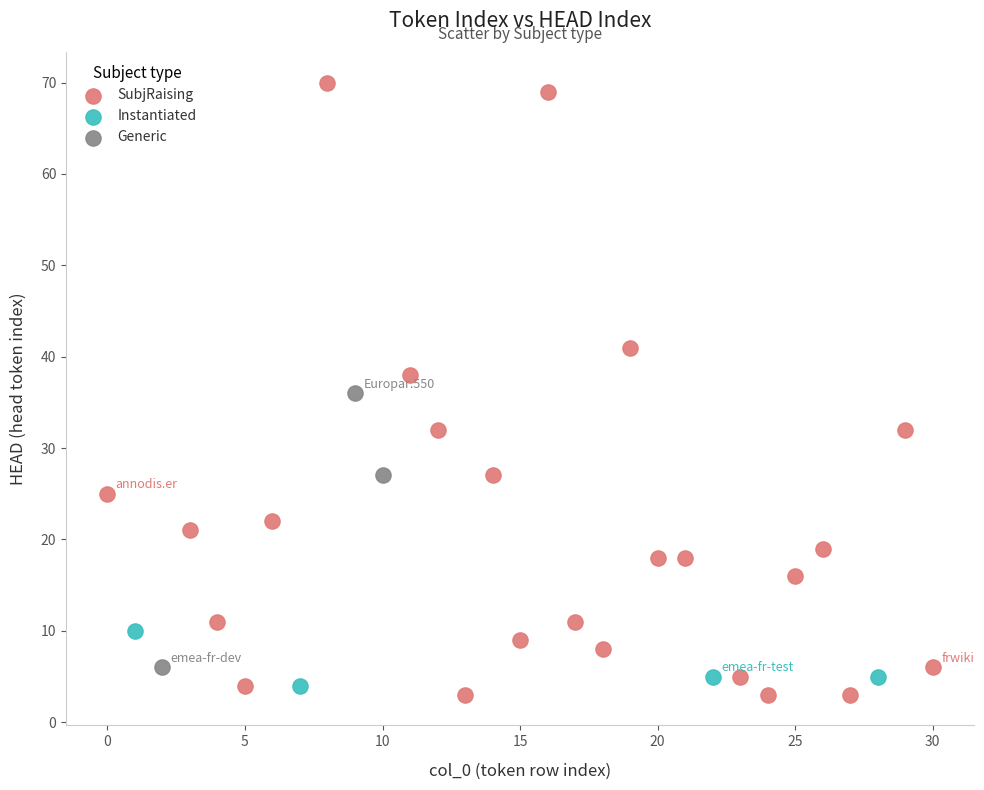

Which series reaches the minimum Y coordinate?

SubjRaising